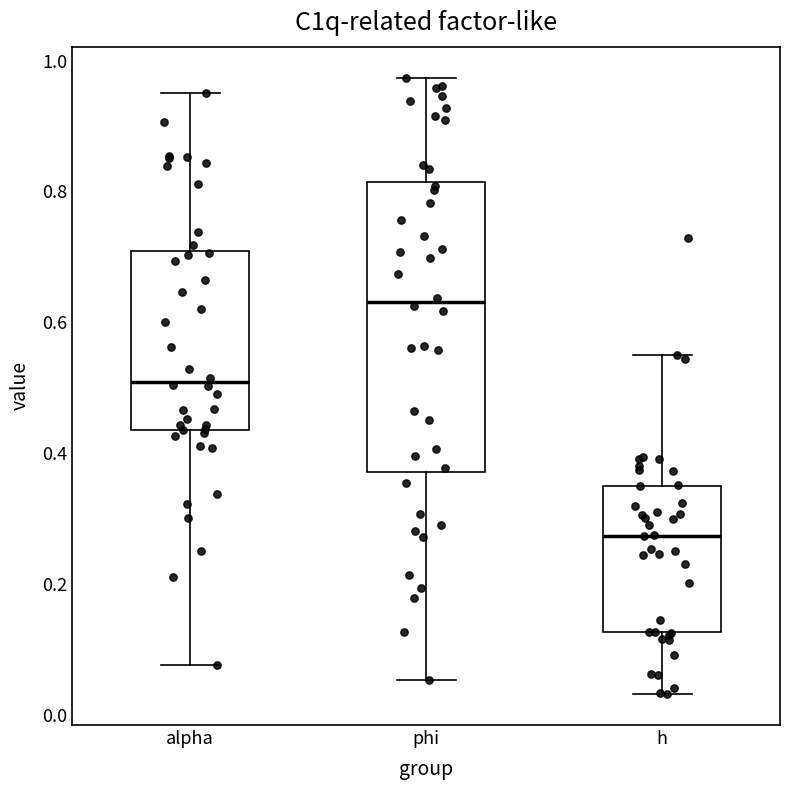

Which box is the tallest, from its lower edge to its upper edge?

phi